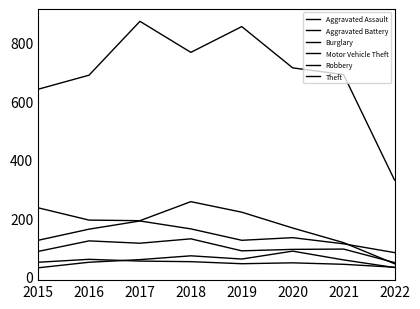

At 2016, list the series in order from largest to smallest.

Theft, Burglary, Motor Vehicle Theft, Robbery, Aggravated Battery, Aggravated Assault